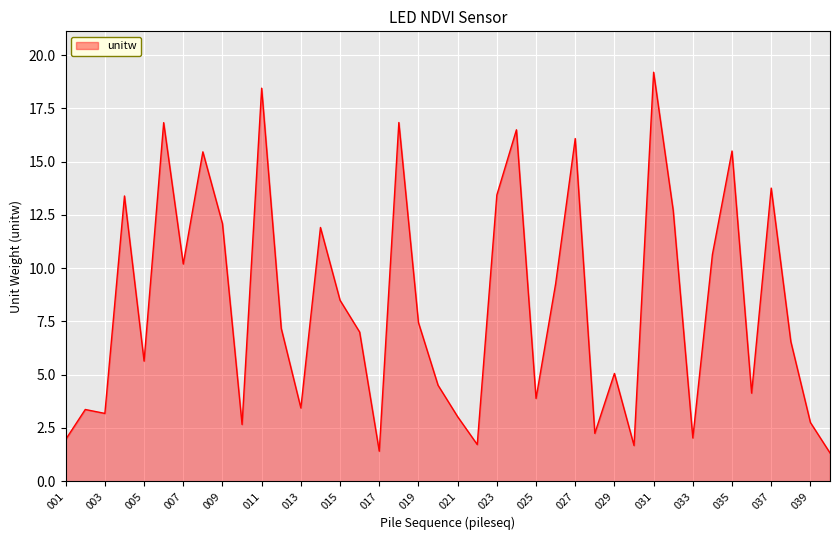

What is the greatest value displayed?

19.2